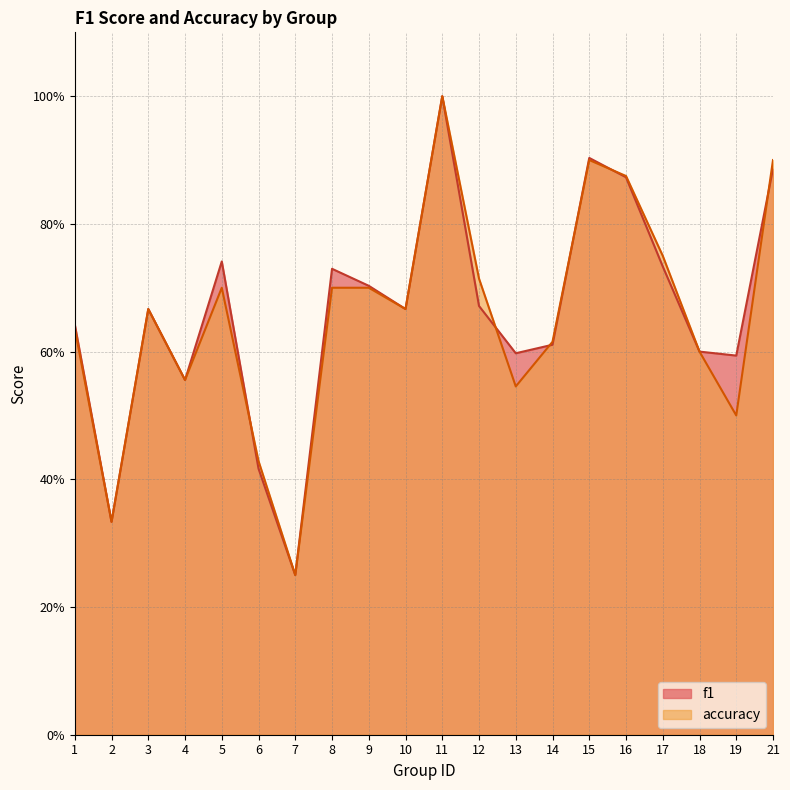

How many lines are shown in the chart?

2